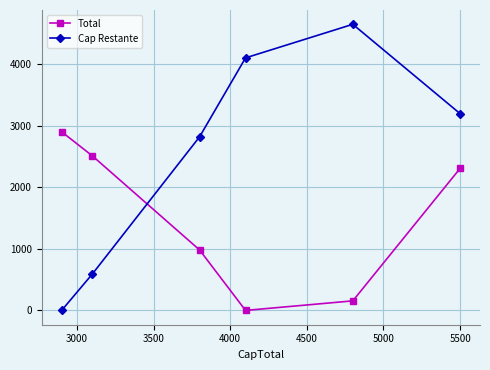

What is the average value of the Total series?

1475.4